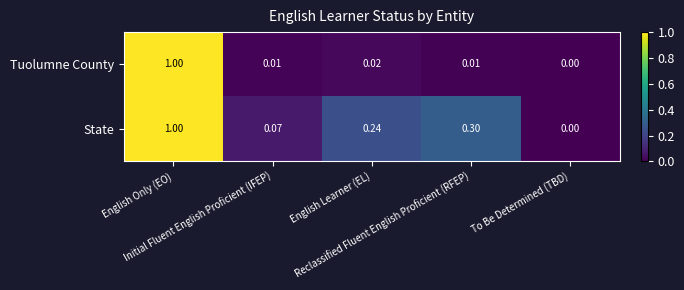

At which category does the chart reach its minimum across all series?

To Be Determined (TBD)